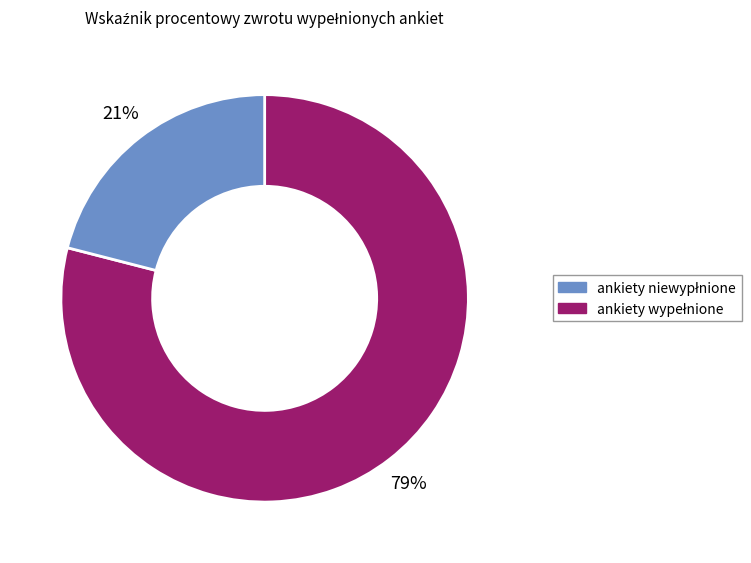

How many slices are in this pie chart?

2